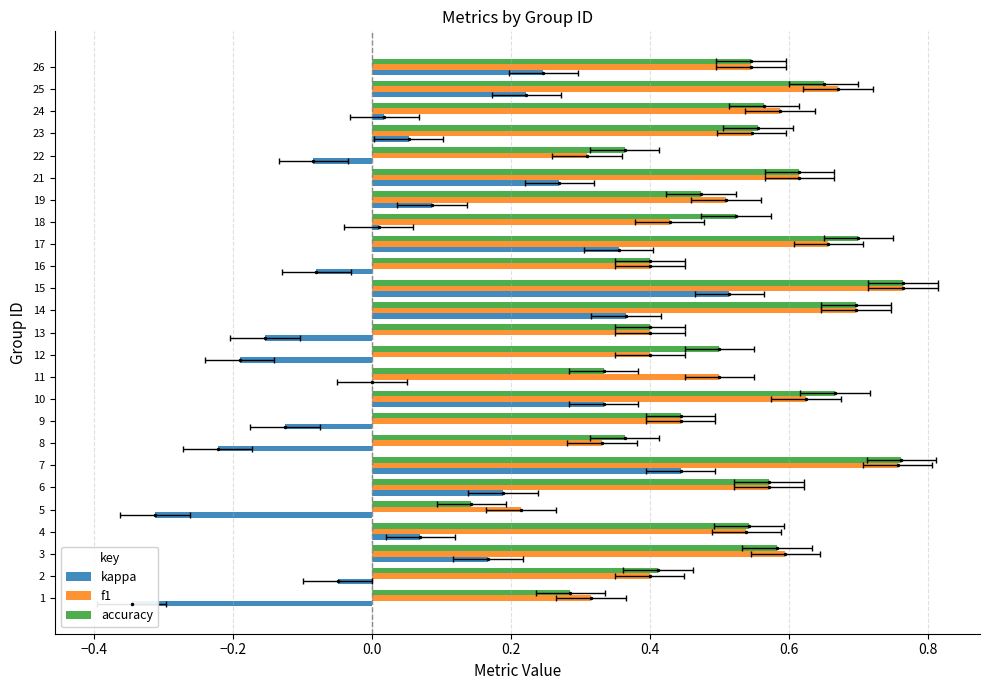

What is the average value of the accuracy series?

0.5